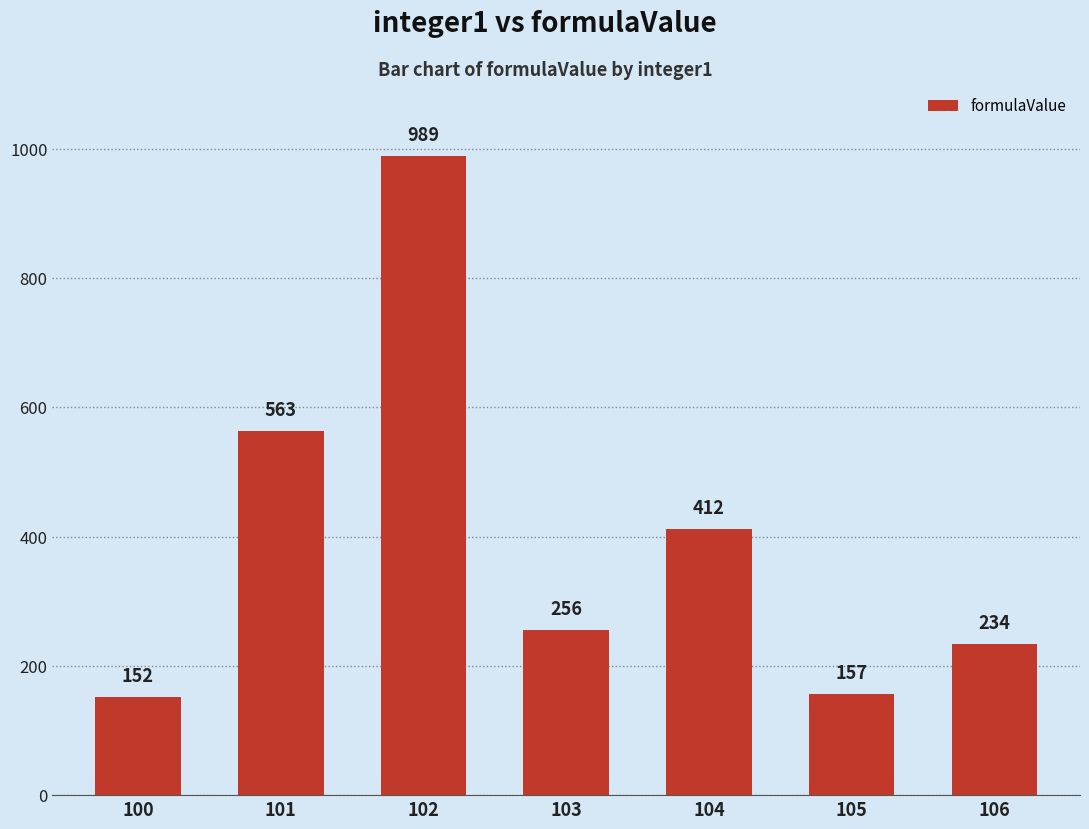

Reading left to right, list all the values displayed in this chart.

152	563	989	256	412	157	234